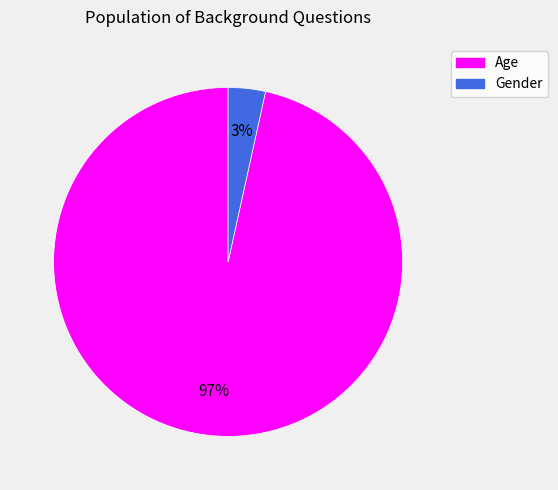

To the nearest percent, what percentage of the pie is Age?

97%